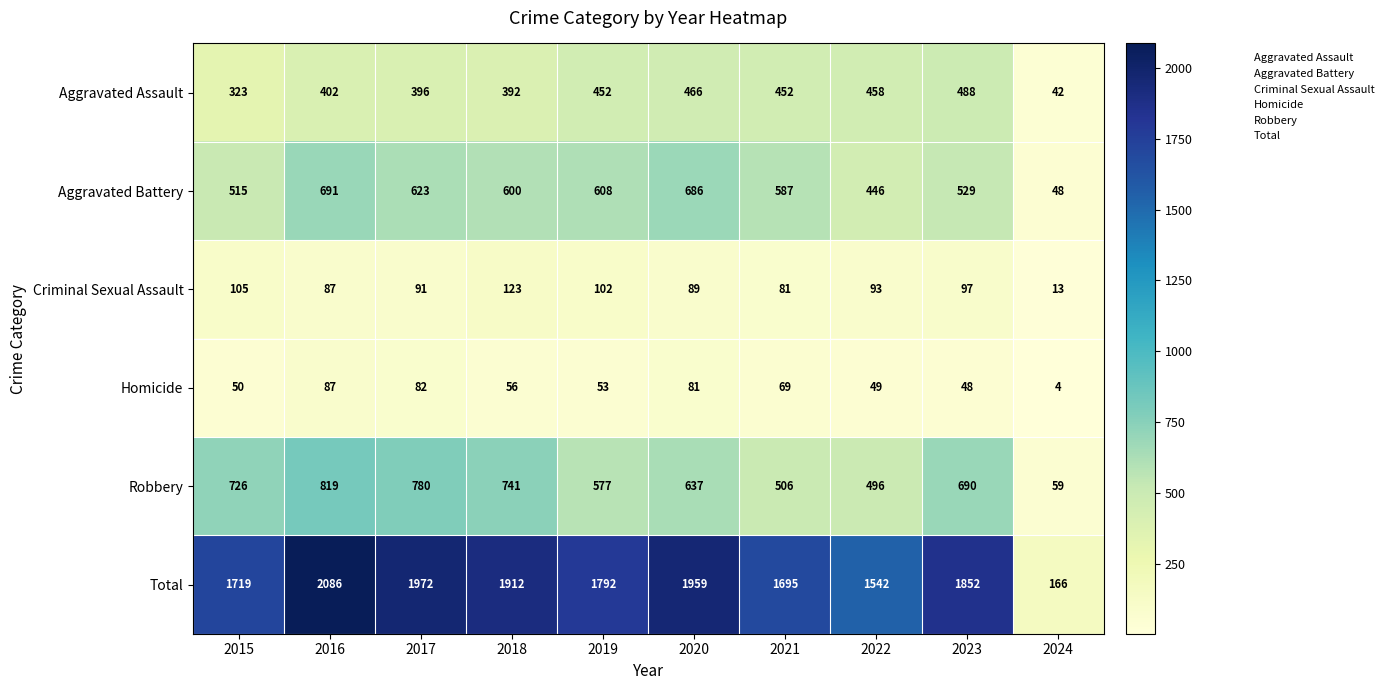

At which category is the sum across all series the highest?

2016